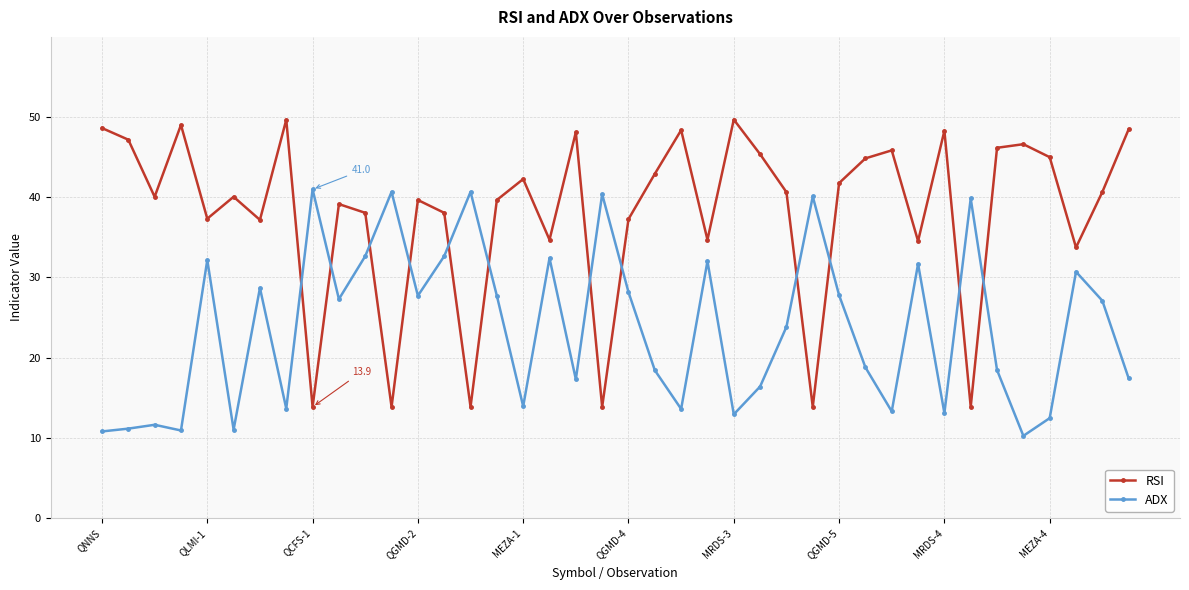

What are all the series names shown in the legend?

RSI, ADX